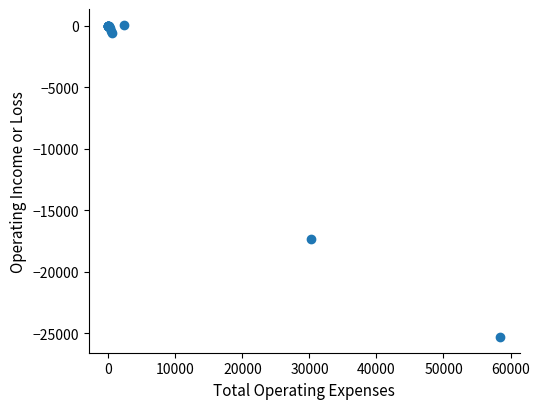

What Y value in the scatter plot is closest to -12600?

-17300